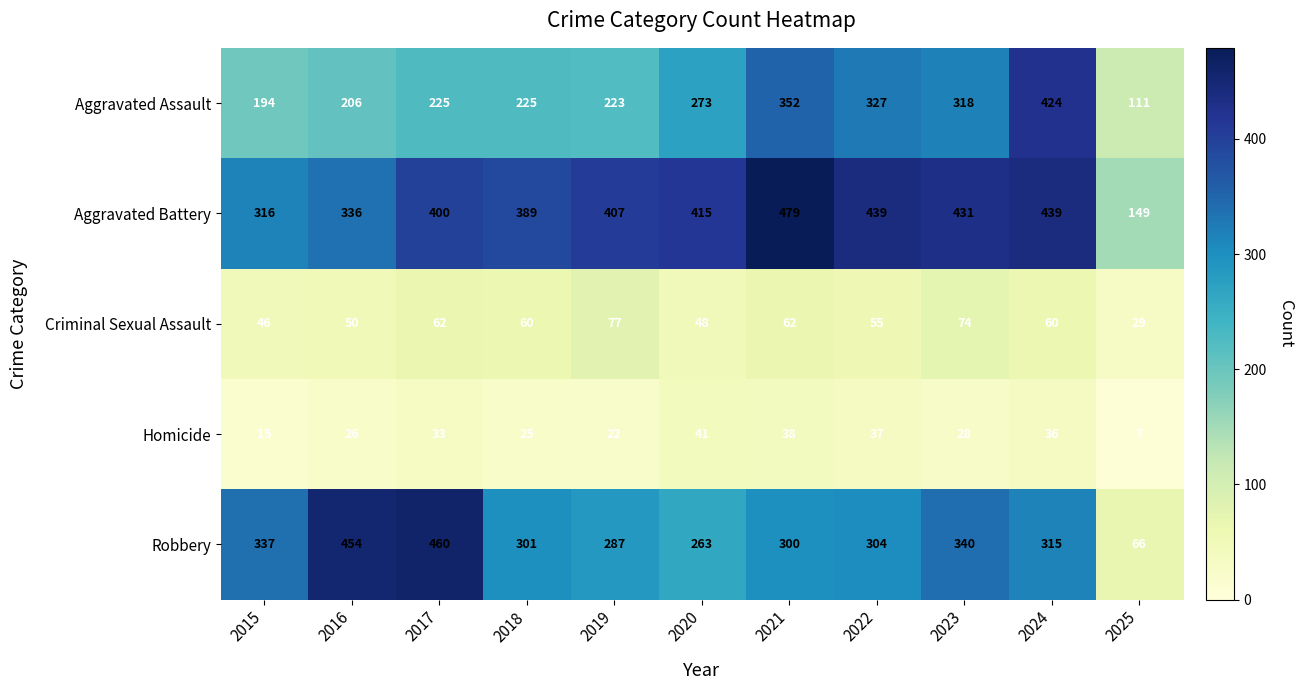

What is the sum of the Homicide values at 2016 and 2022?

63